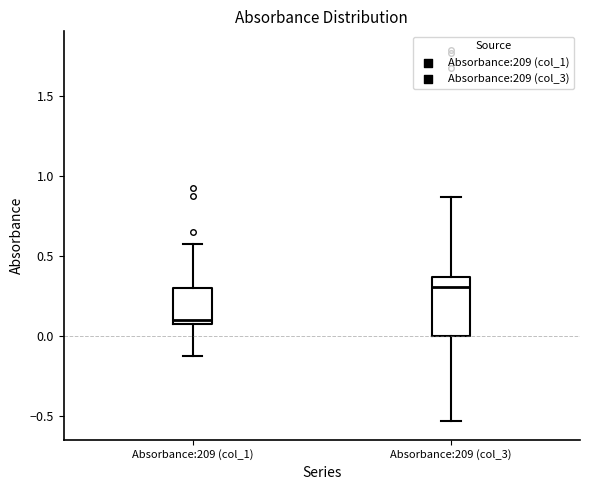

Reading left to right, read every box against the y-axis: the position of its median line, the range the box covers, and the ends of its whiskers. The values are not printed on the chart, so give them approximately, as read against the axis.

Absorbance:209 (col_1): median 0.10 (just above the box's lower edge), box 0.10 to 0.30, whiskers -0.10 to 0.60
Absorbance:209 (col_3): median 0.30, box 0.00 to 0.35, whiskers -0.55 to 0.85